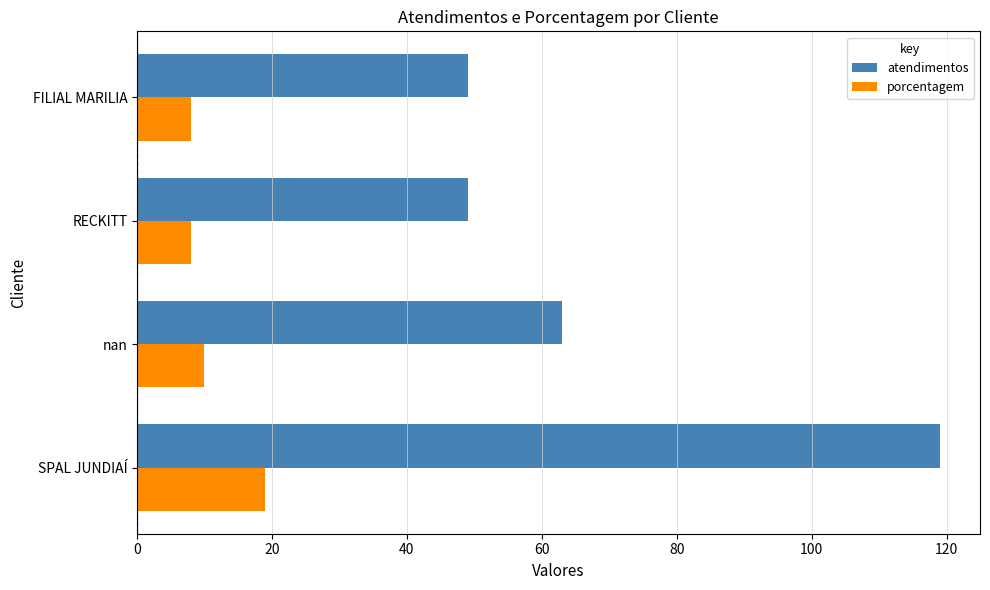

Which series has the widest spread of values?

atendimentos